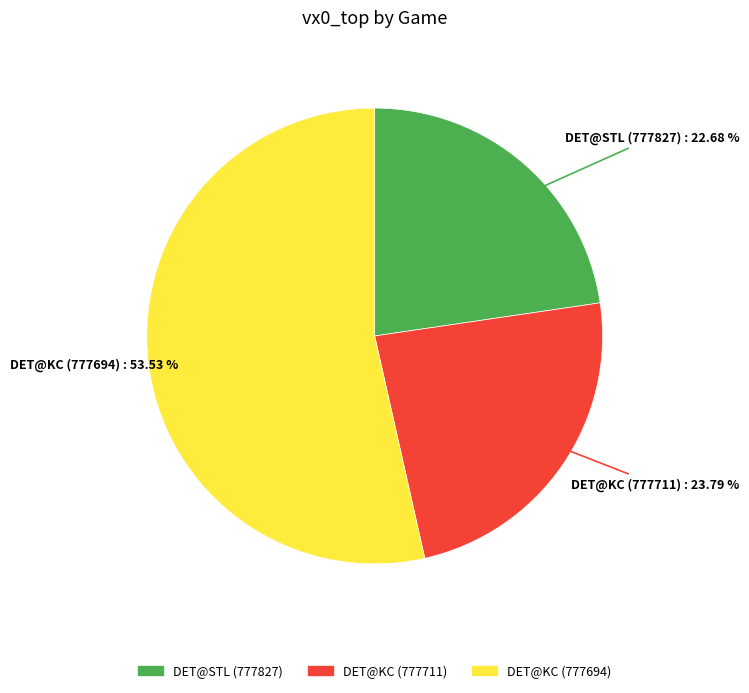

Which slice is the smallest?

DET@STL (777827)